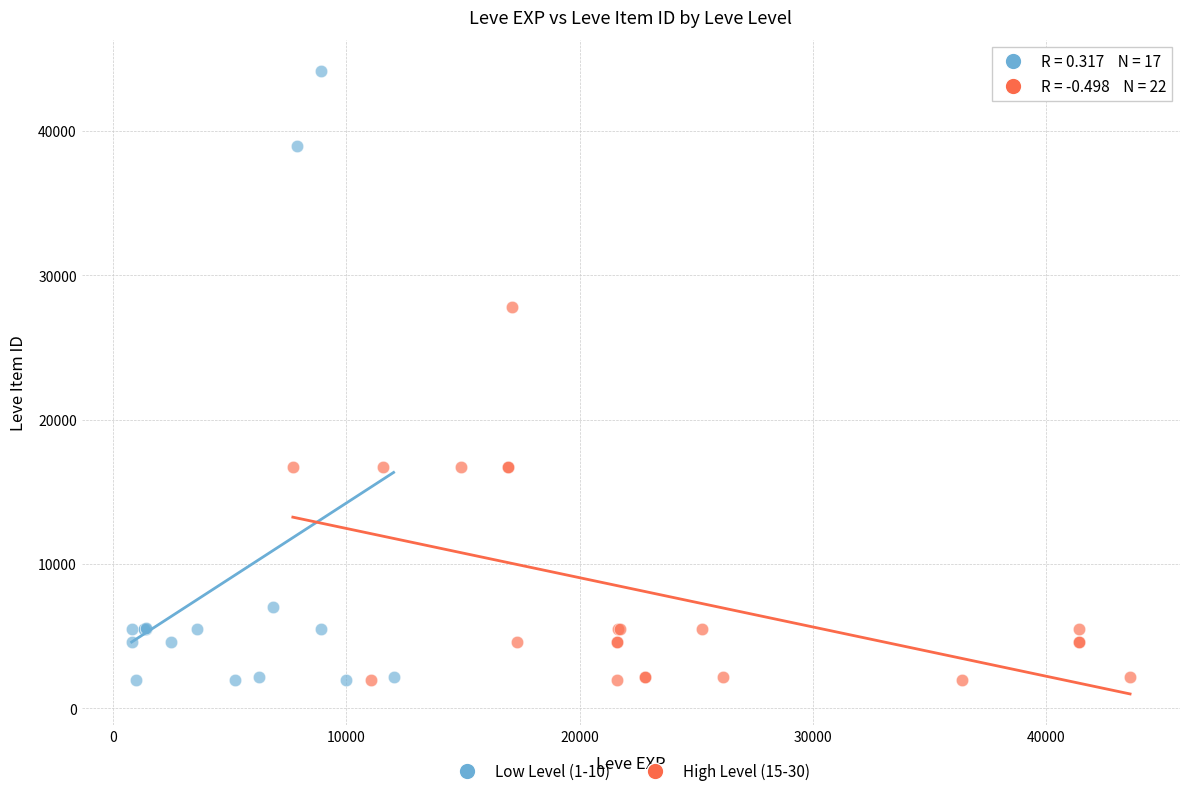

Which series has the widest spread of Y values?

Low Level (1-10)